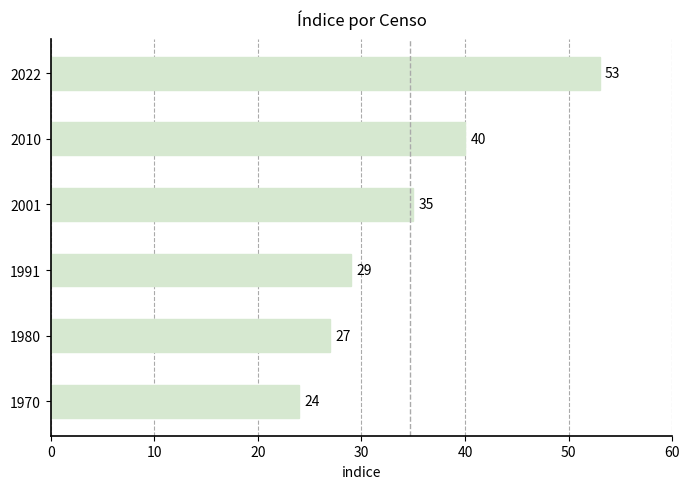

What is the difference between the maximum and minimum values?

29